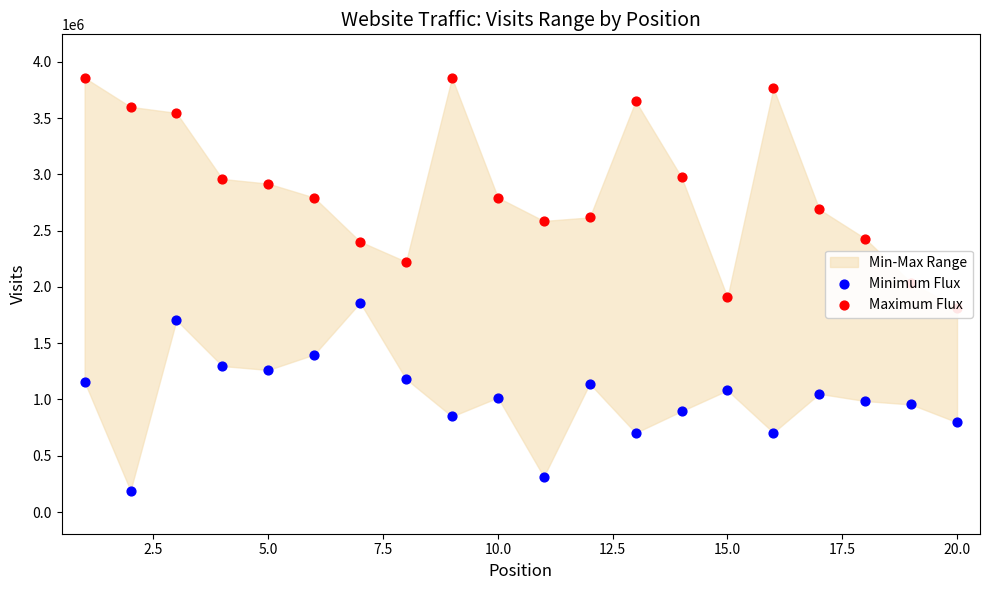

Is the value of Maximum Flux at 10.0 greater than the value of Minimum Flux at 20.0?

Yes